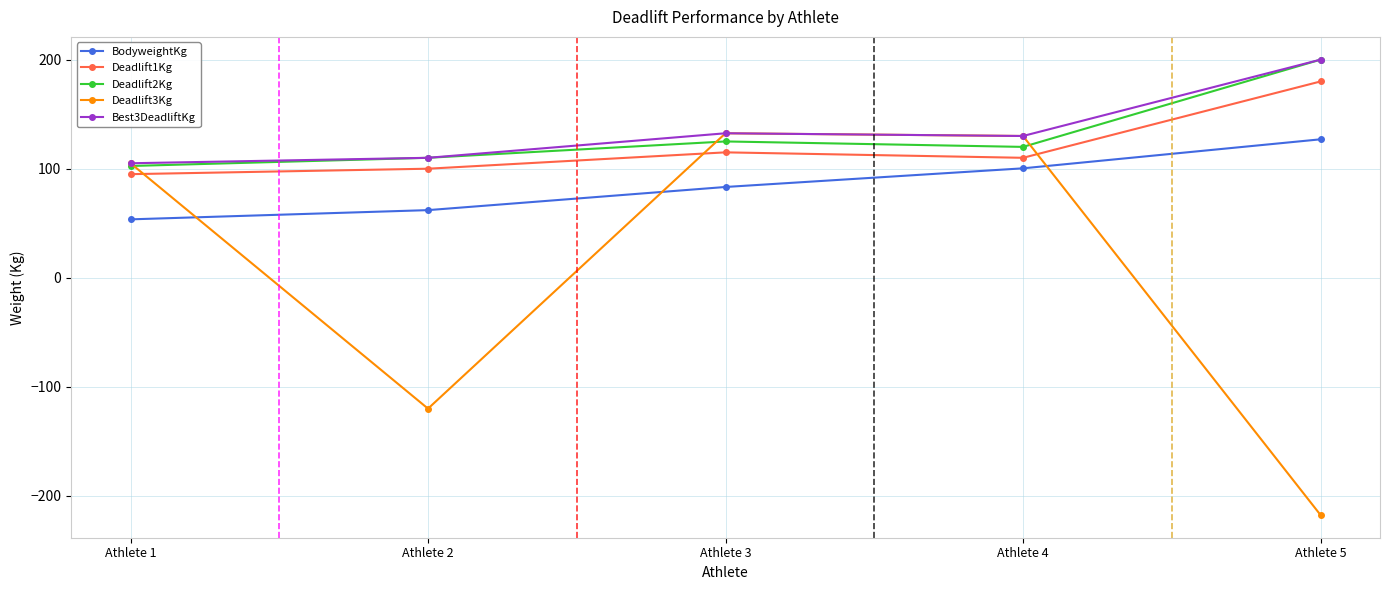

After their last crossing, which series has the higher values: Deadlift3Kg or BodyweightKg?

BodyweightKg